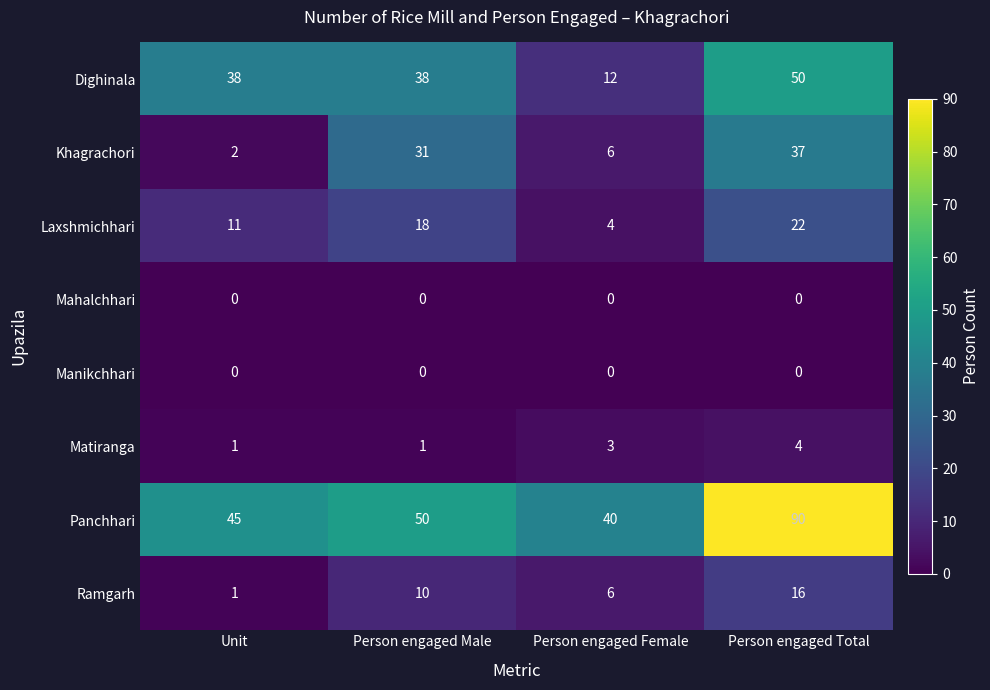

Is it true that Manikchhari equals 0 at Person engaged Total?

True